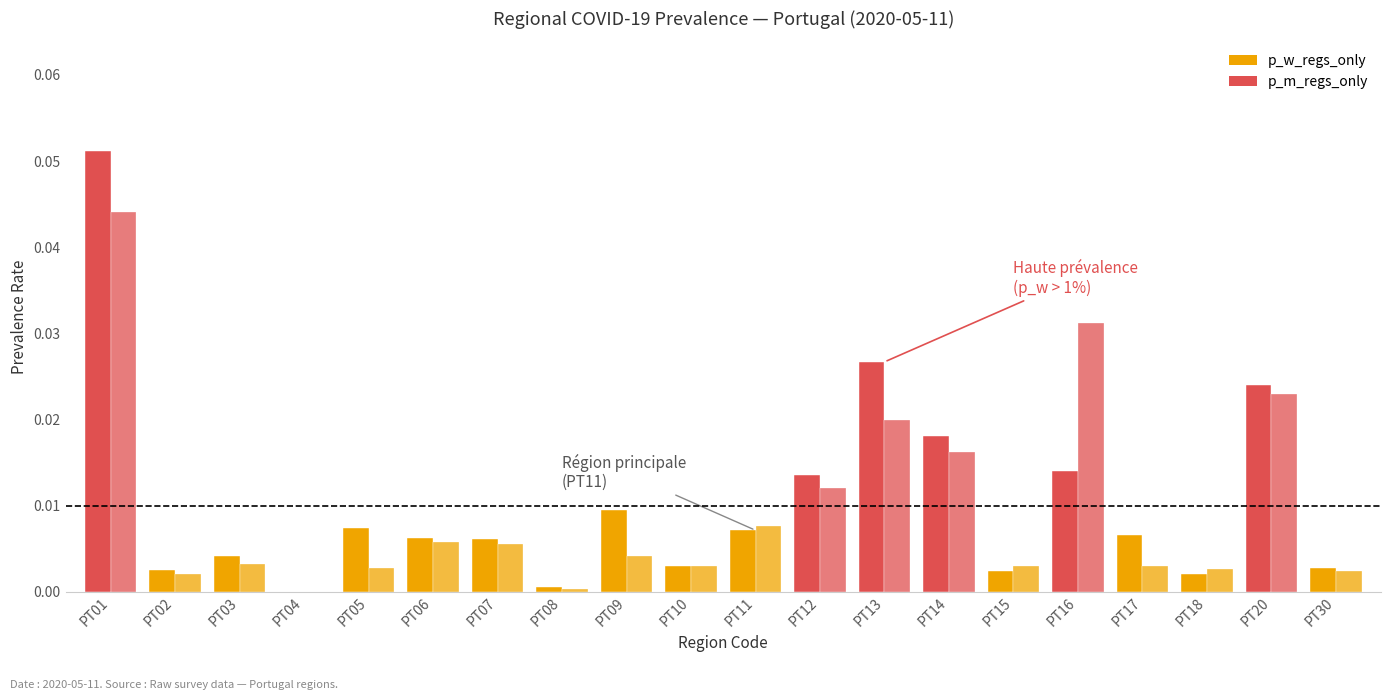

The p_m_regs_only series shows 0.0 at PT12. True or false?

False